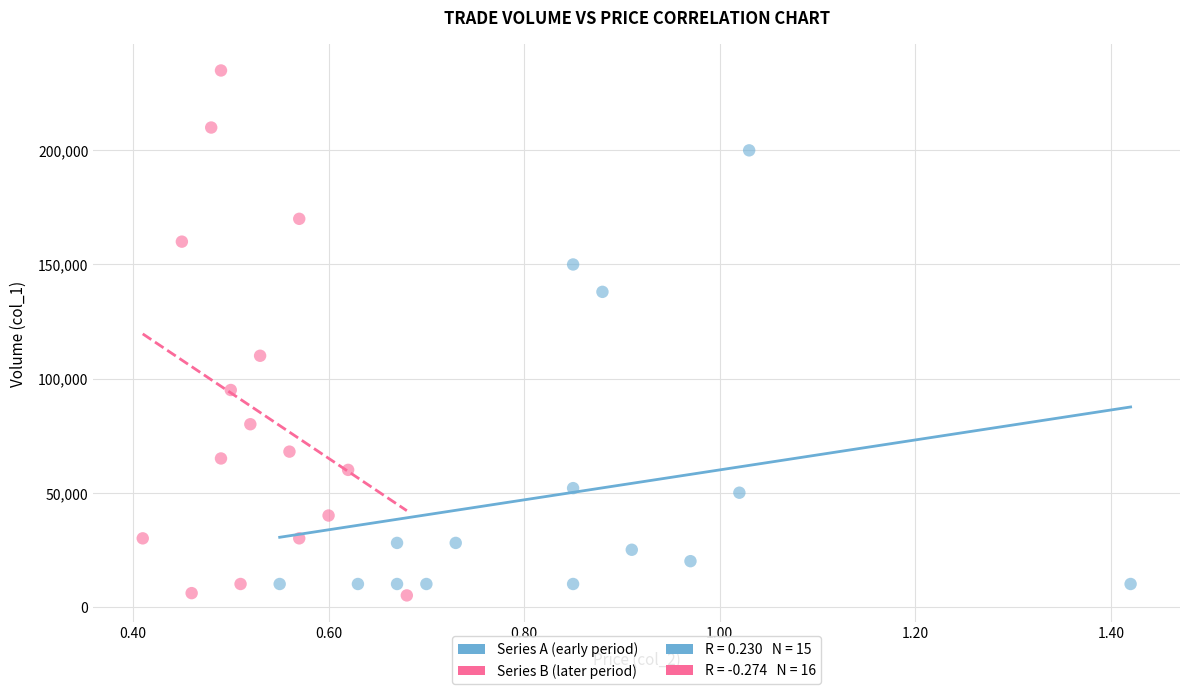

Which series contains the highest Y value?

Series B (later period)